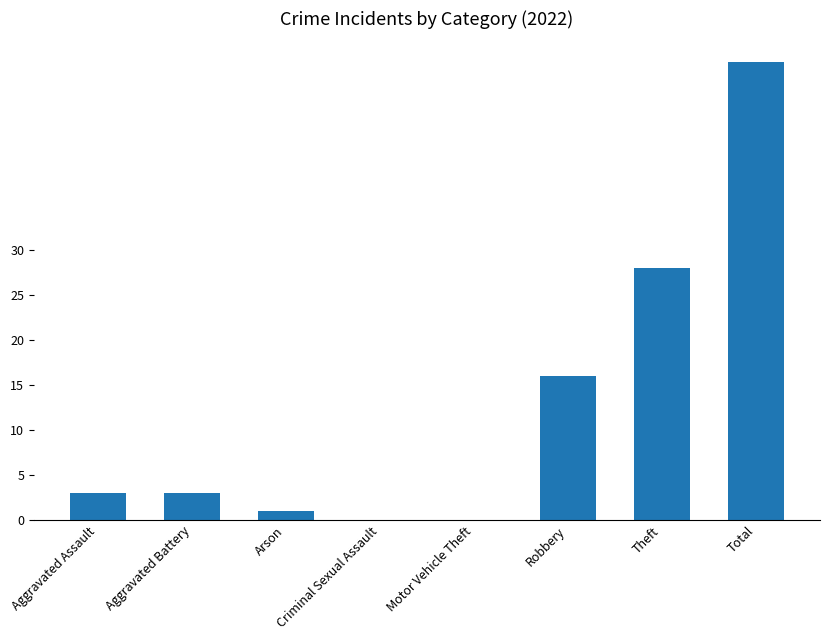

The value at Criminal Sexual Assault is 0. True or false?

True